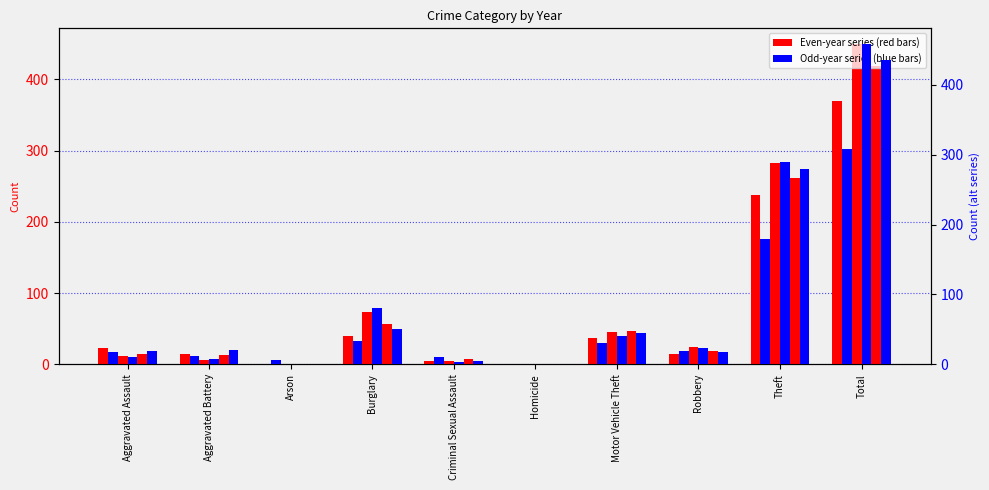

Which category has the lowest value across all series?

Arson